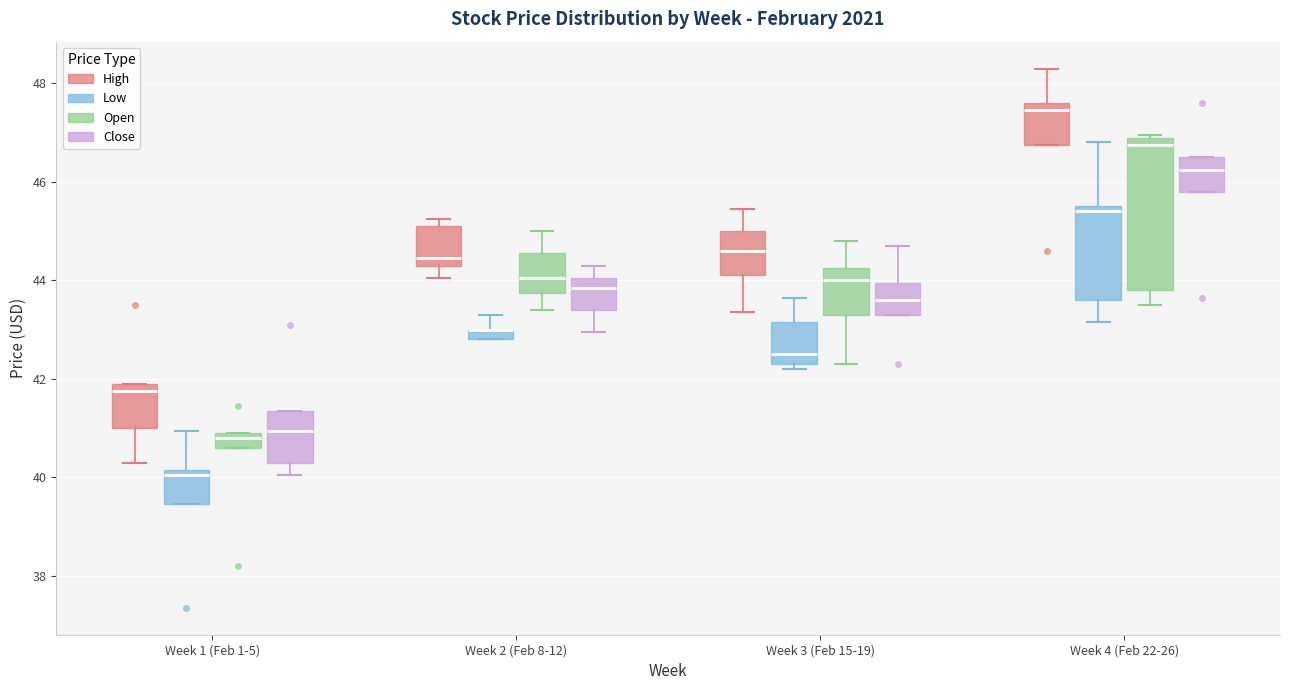

Comparing the boxes themselves (not the whiskers), which one is the tallest?

Week 4 (Feb 22-26) (Open)